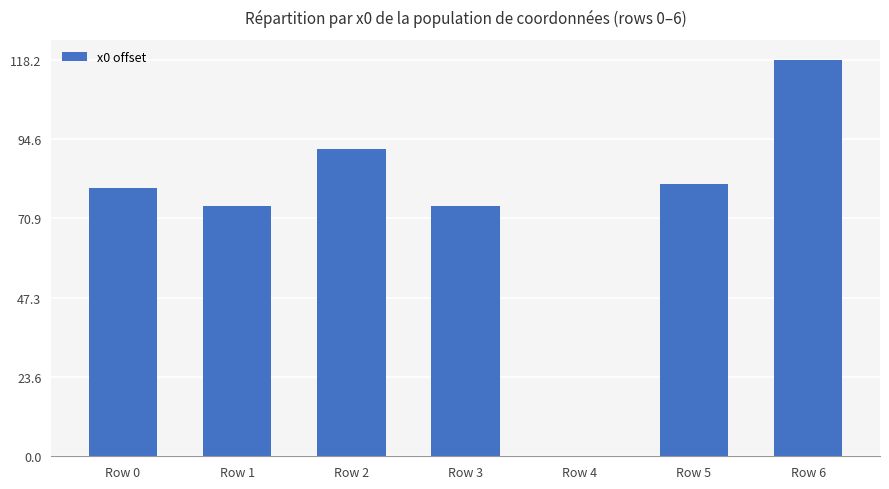

True or false: the data shows 81.0 at Row 5.

True